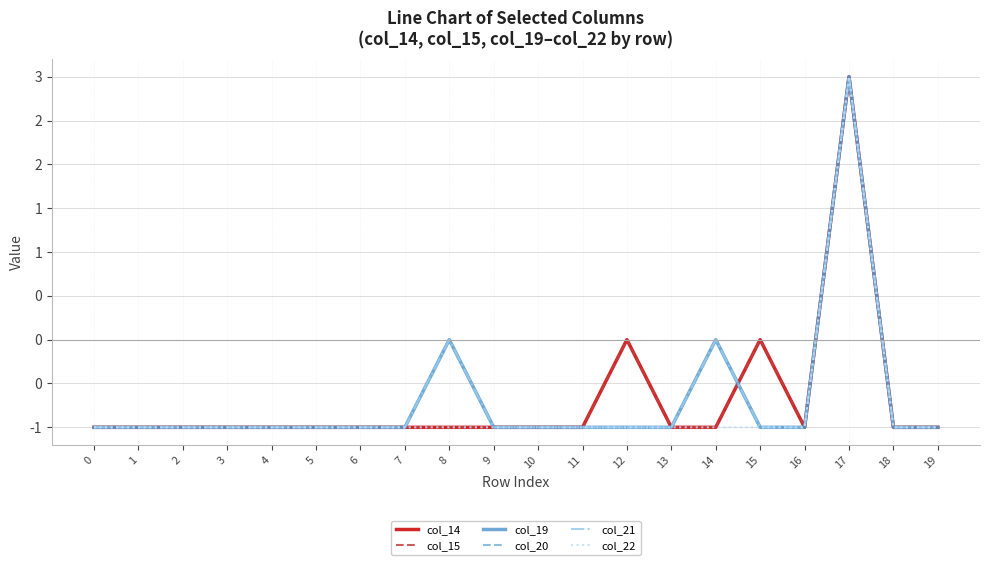

The value of col_21 at 2 is -2. True or false?

False